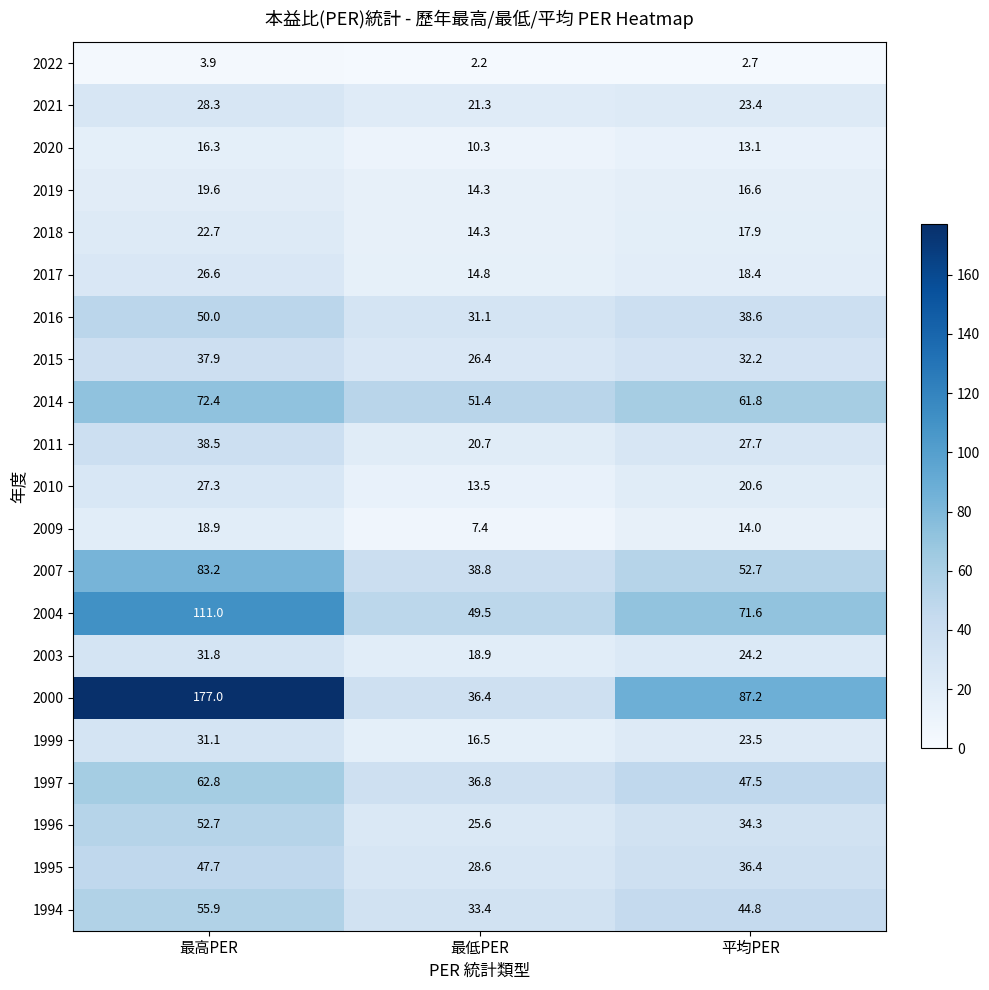

What is the smallest value displayed?

2.2